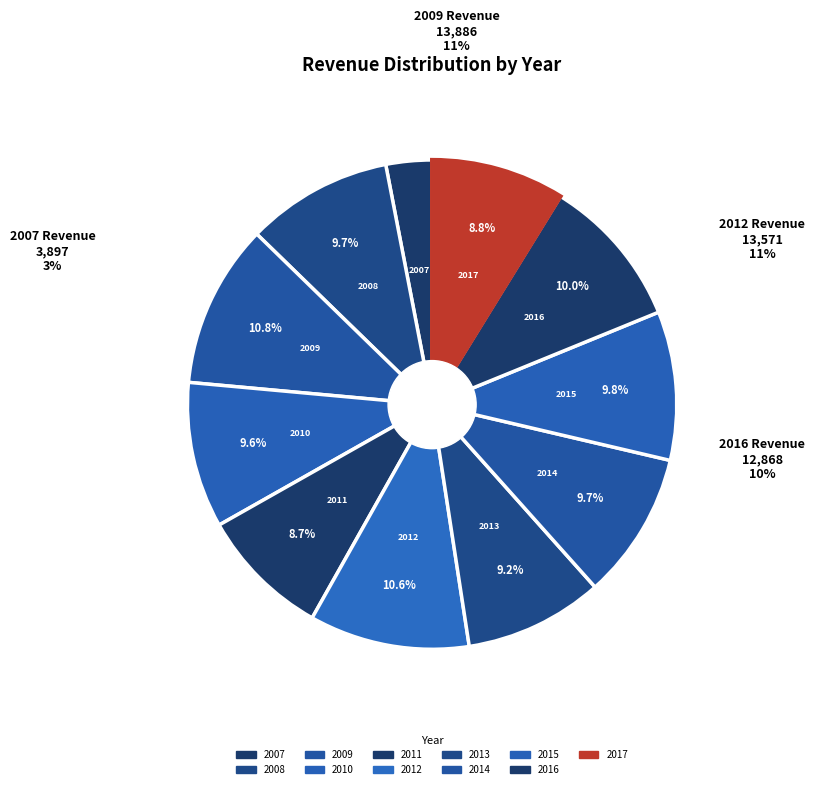

Rank the categories by value from highest to lowest.

2009, 2012, 2016, 2015, 2014, 2008, 2010, 2013, 2017, 2011, 2007